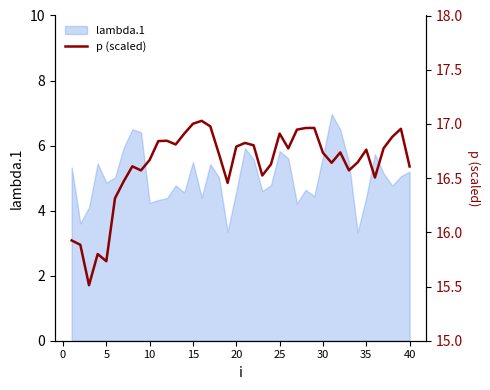

True or false: lambda.1 has a value of 1.4 at 35.

False